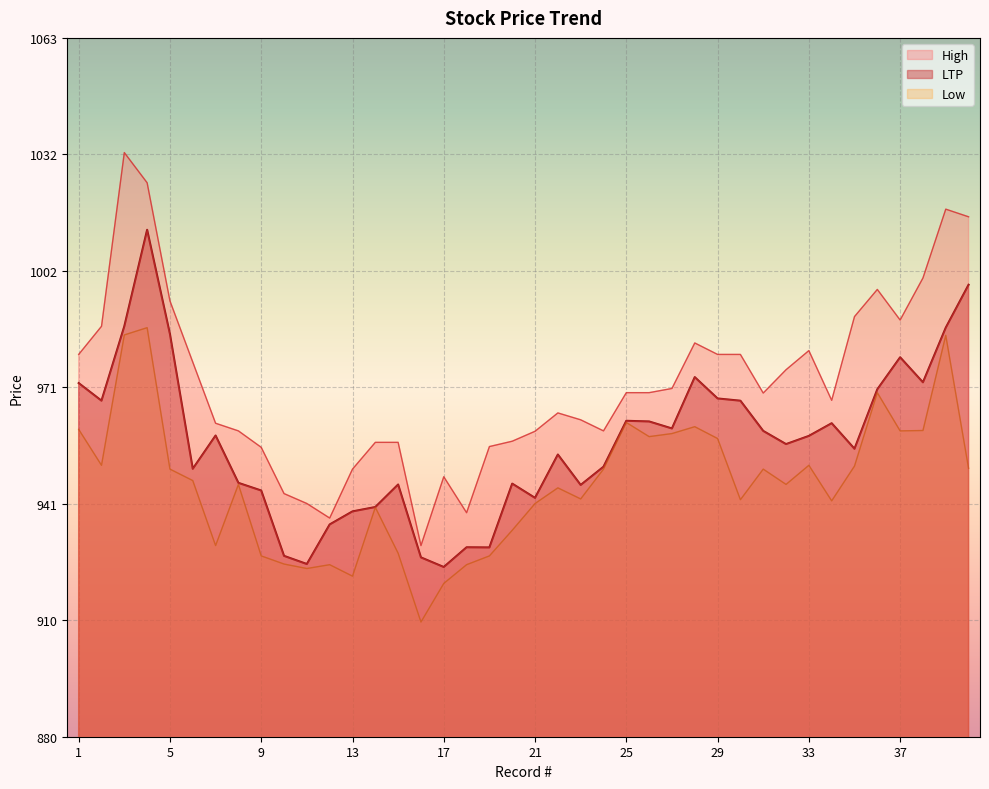

Is the value of Low at 39 greater than the value of LTP at 32?

Yes